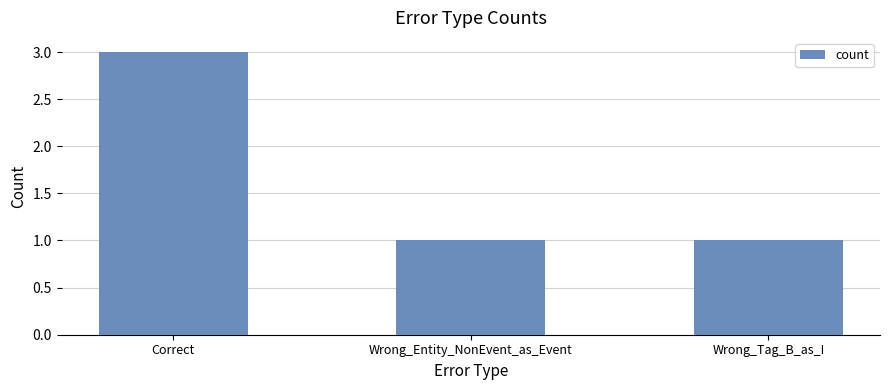

What is the label of the 1st bar from the left?

Correct